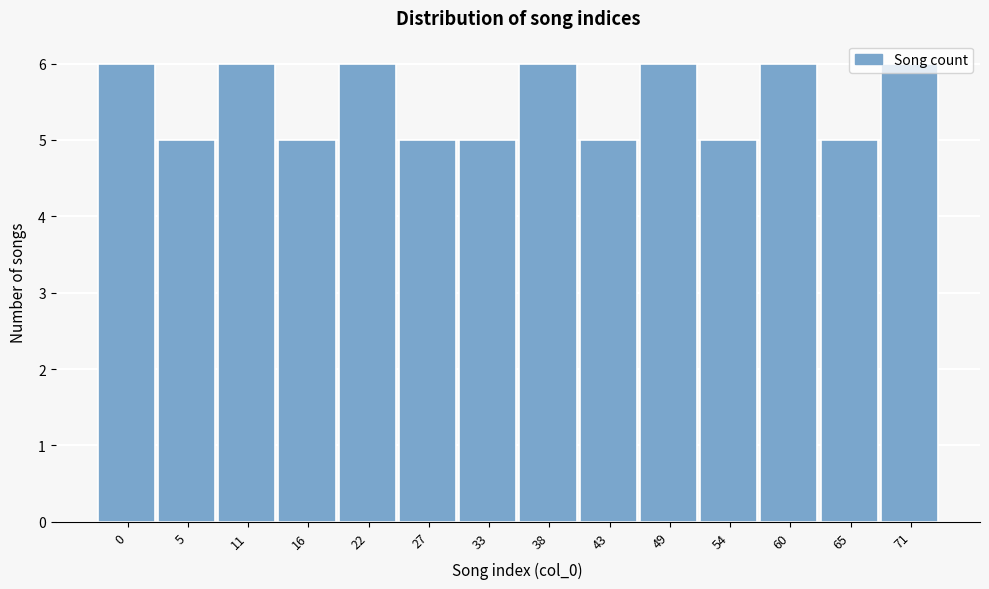

What is the minimum value shown in the chart?

5